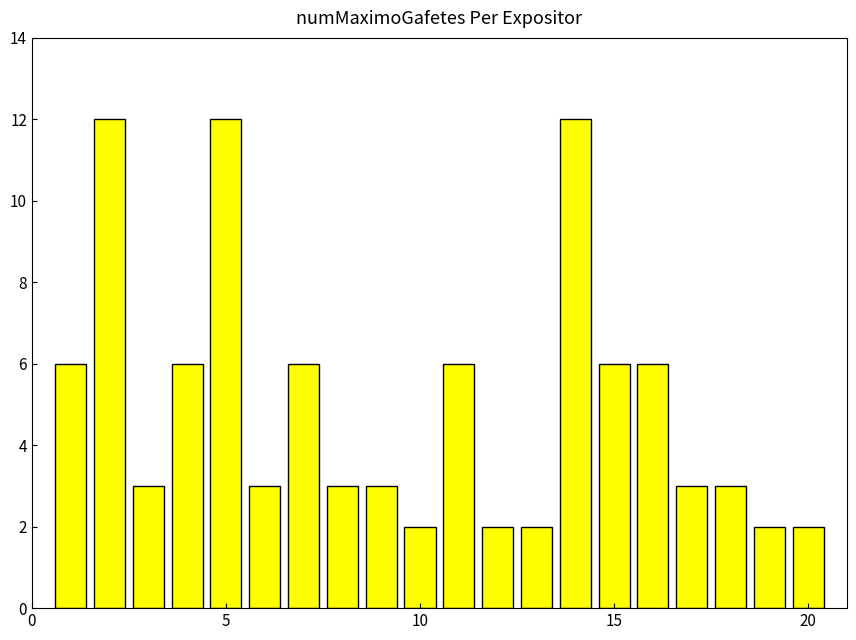

What is the difference between the maximum and minimum values?

10